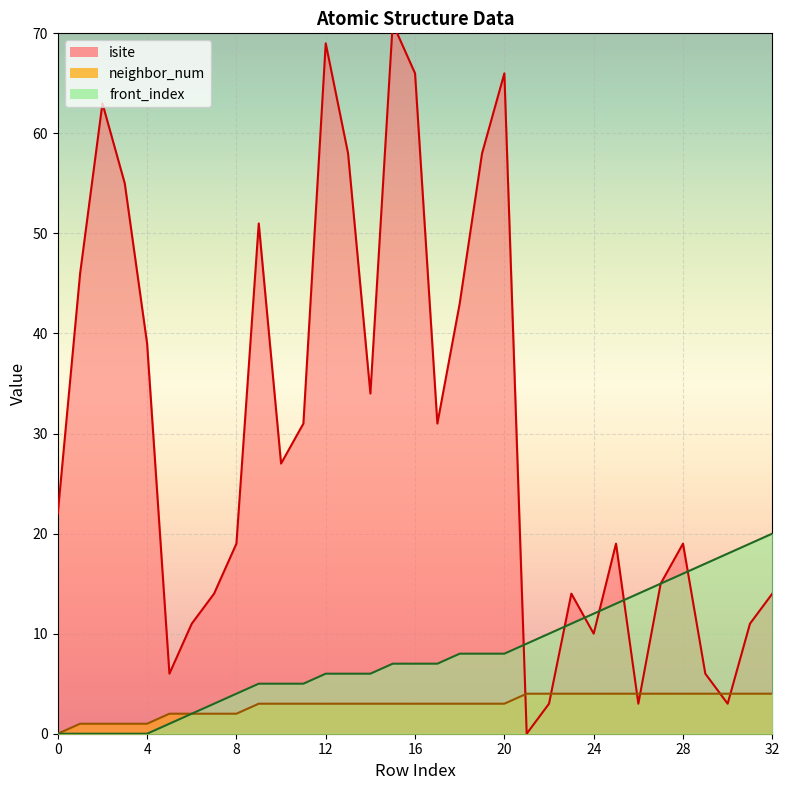

What is the total value across all series at 4?

40